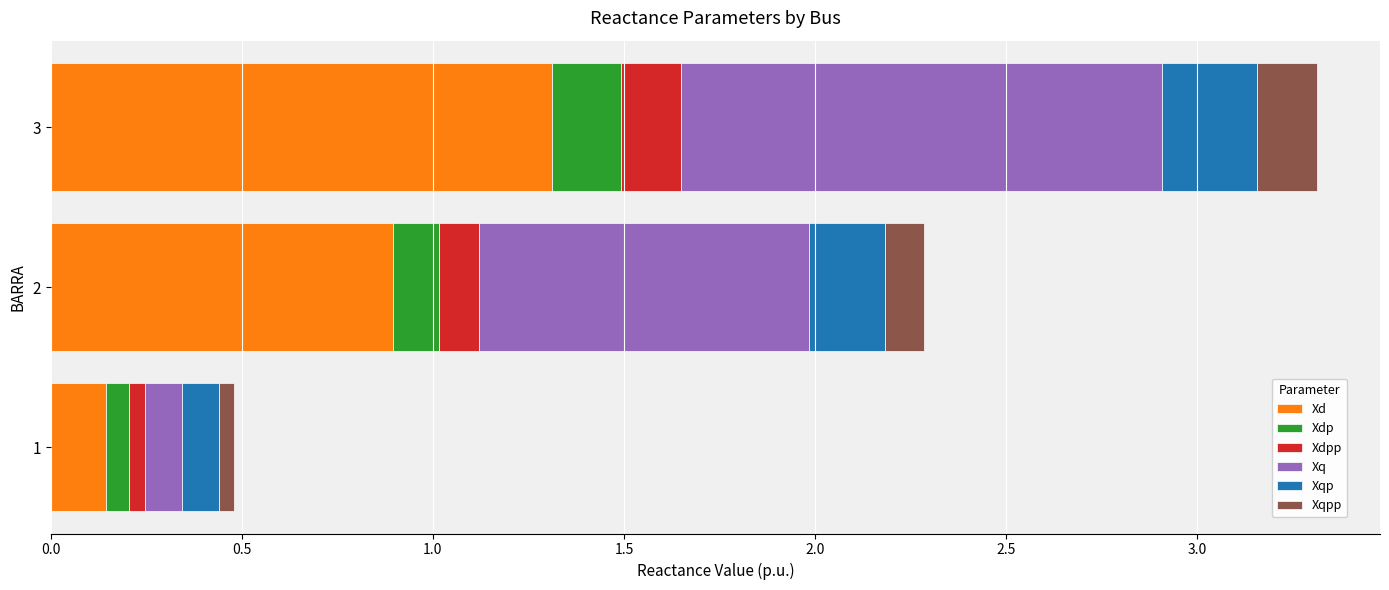

At which label does Xd reach its peak?

3